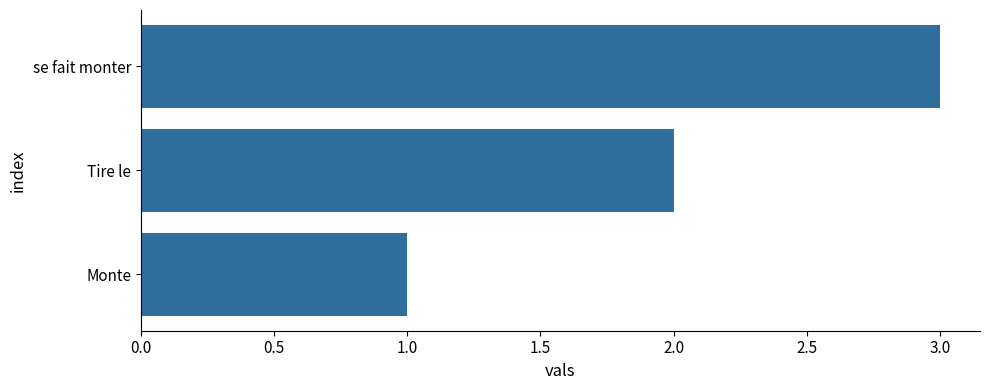

How many data points are less than 2?

1